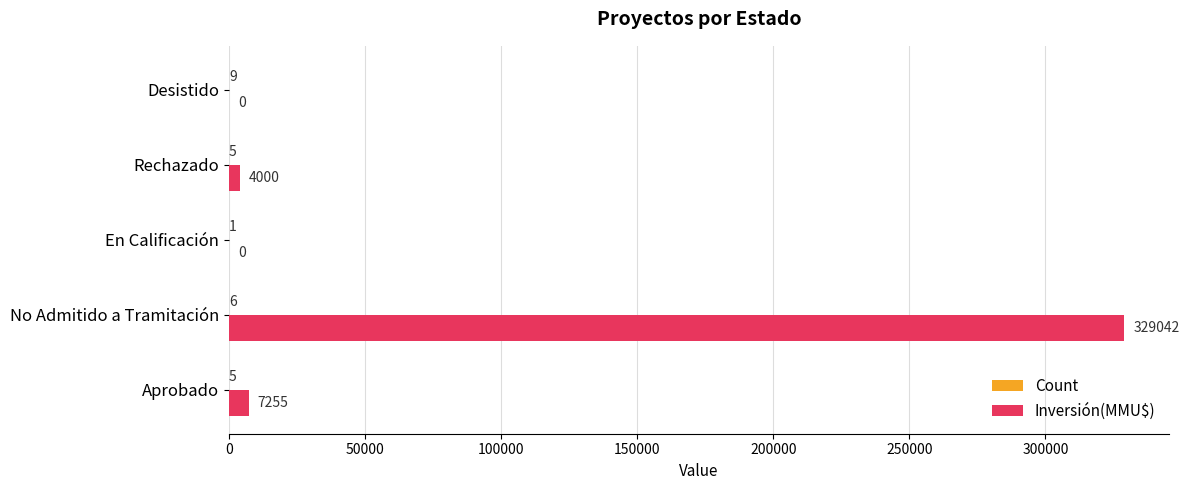

Where is Inversión(MMU$) nearest to the value 164521?

Aprobado